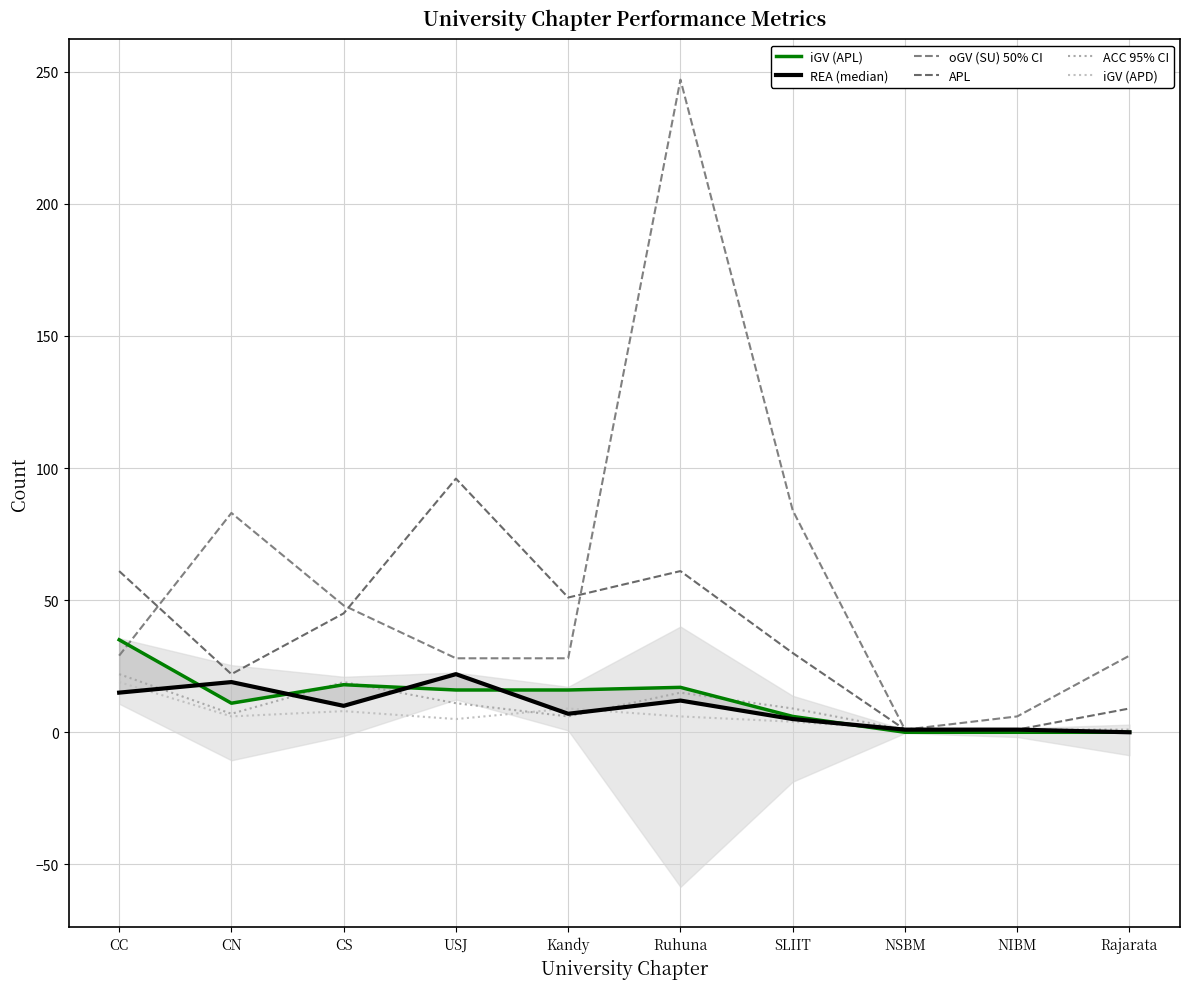

True or false: oGV (SU) and REA intersect in this chart.

False